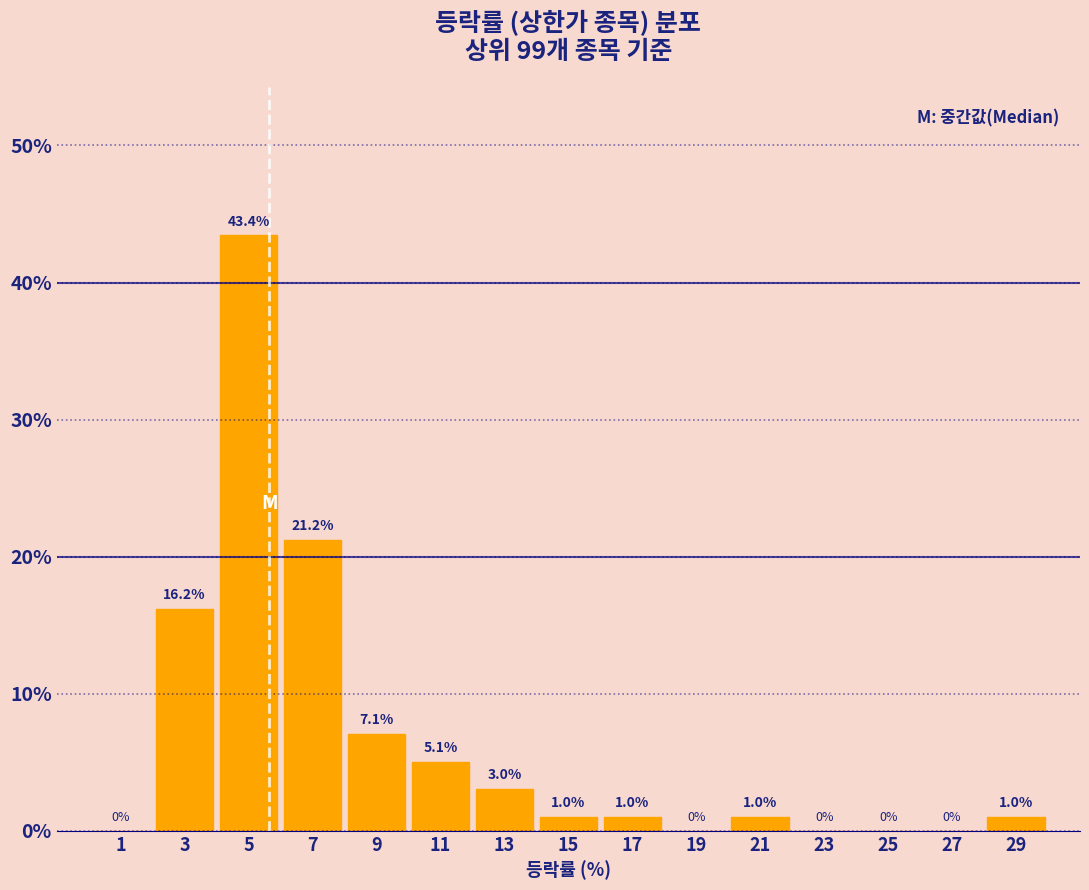

Reading left to right, list every bar in this chart as the range it spans on the x-axis followed by its height.

0 to 2: 0.0
2 to 4: 16.2
4 to 6: 43.4
6 to 8: 21.2
8 to 10: 7.1
10 to 12: 5.1
12 to 14: 3.0
14 to 16: 1.0
16 to 18: 1.0
18 to 20: 0.0
20 to 22: 1.0
22 to 24: 0.0
24 to 26: 0.0
26 to 28: 0.0
28 to 30: 1.0